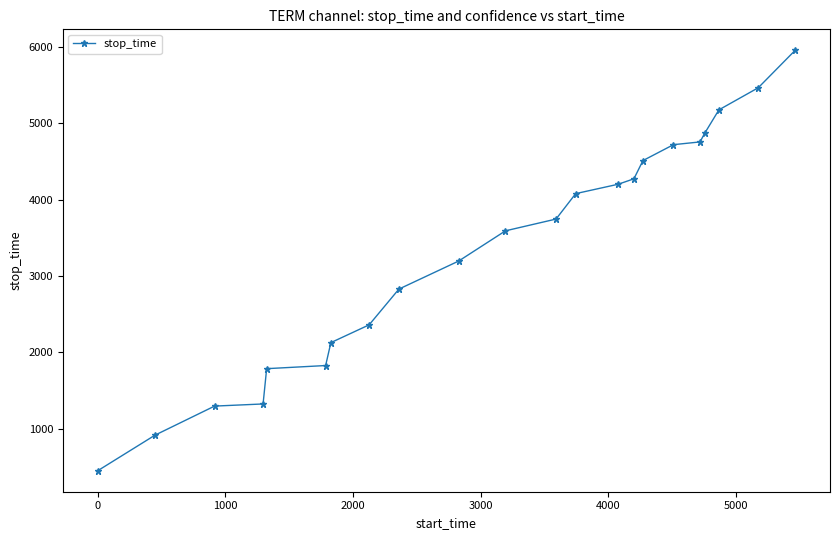

What is the value of the 20th point from the left?

5174